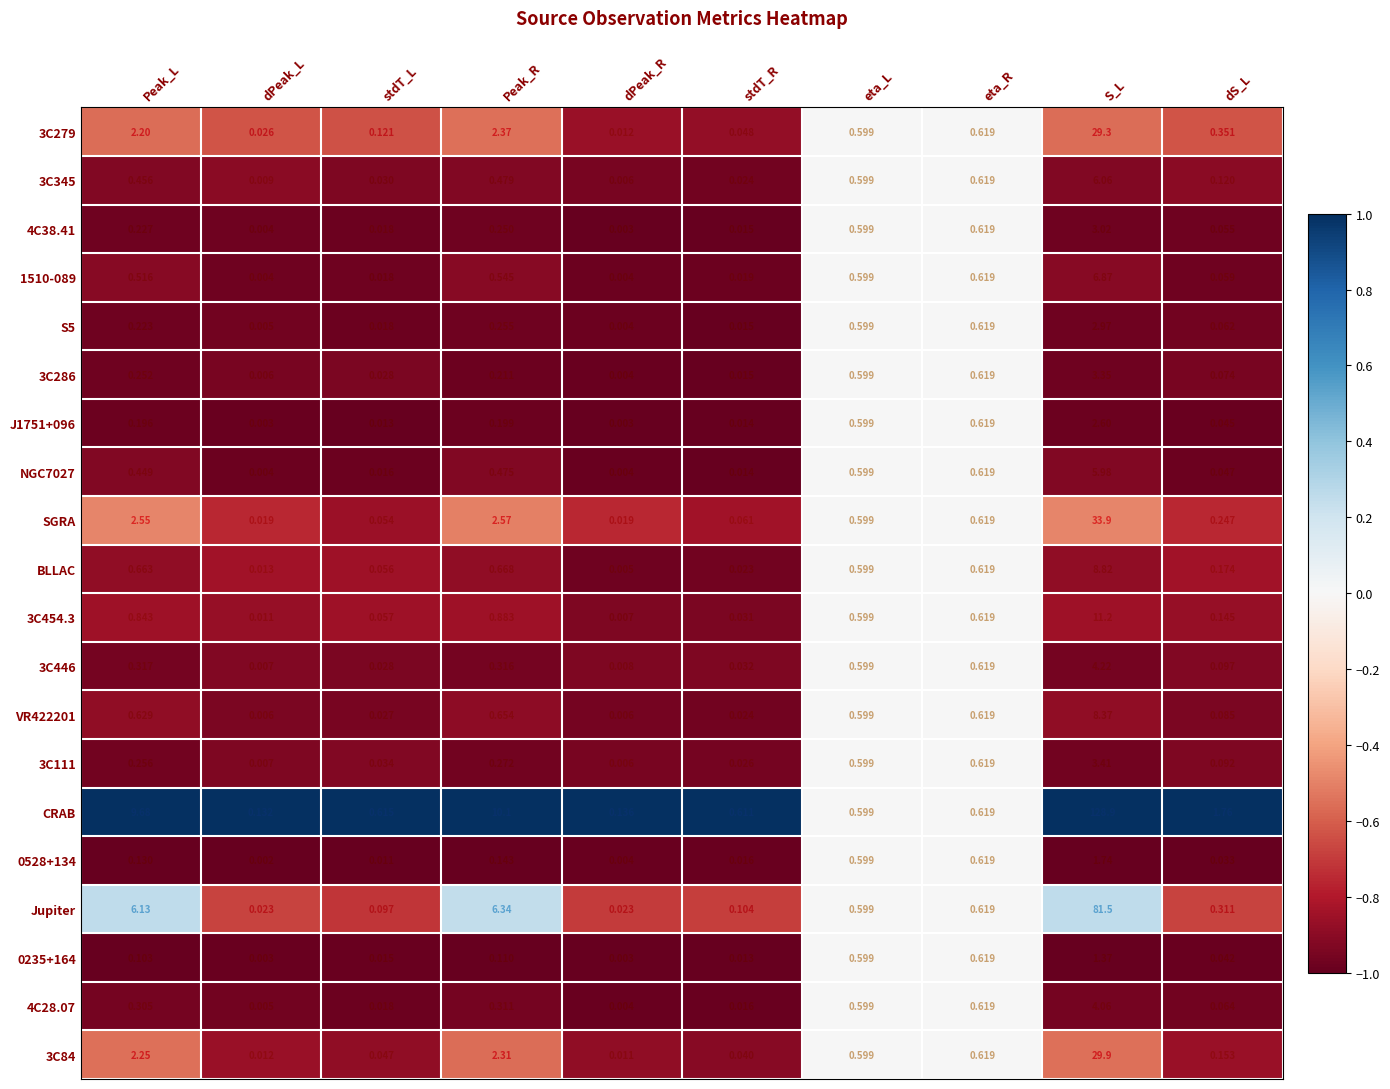

Which series has the widest spread of values?

CRAB